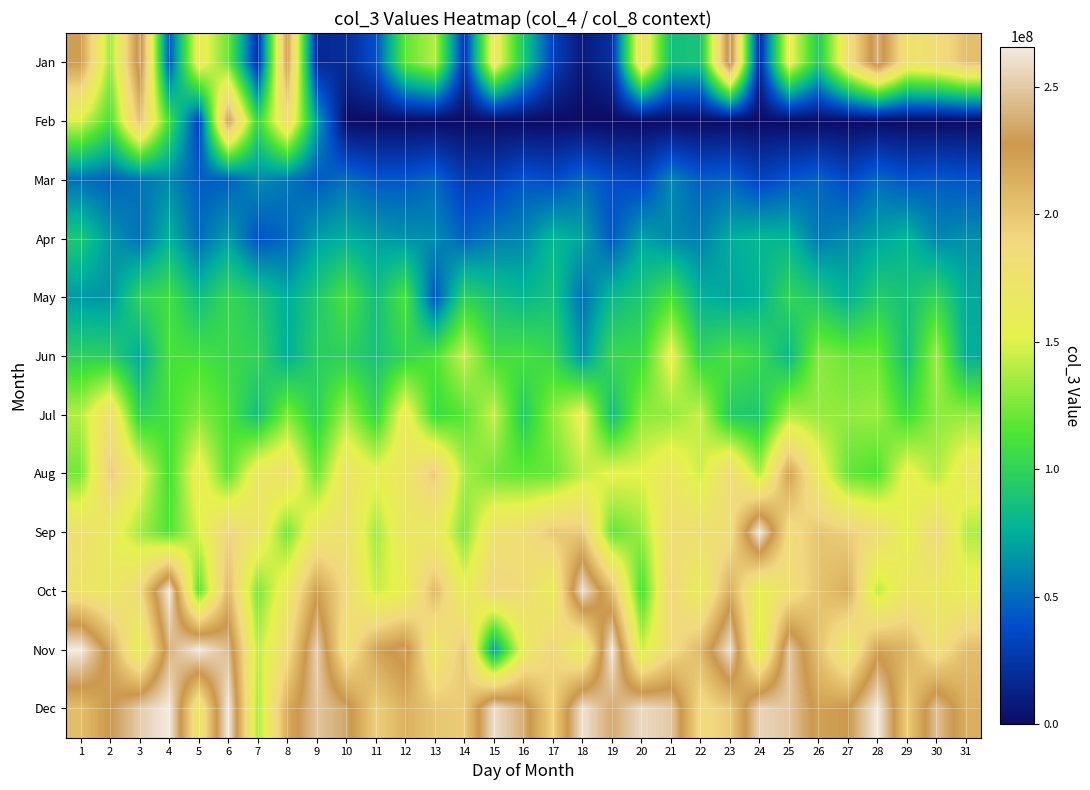

Reading left to right, list all the values displayed in this chart.

Jan: 1=224150792.0	2=131961288.0	3=237971496.0	4=41047512.0	5=163817784.0	6=121531528.0	7=22229152.0	8=224059592.0	9=18512992.0	10=18908024.0	11=39512952.0	12=118137728.0	13=140222888.0	14=25139384.0	15=166438744.0	16=91361888.0	17=32384920.0	18=7943480.0	19=22132120.0	20=176774520.0	21=85870600.0	22=88452400.0	23=241571112.0	24=18243248.0	25=159585736.0	26=94823768.0	27=176989792.0	28=240854632.0	29=174428952.0	30=180553832.0	31=203761792.0
Feb: 1=148672152.0	2=111074256.0	3=202990616.0	4=108903568.0	5=31945720.0	6=224566112.0	7=103188800.0	8=182180112.0	9=70802480.0	10=0.0	11=0.0	12=0.0	13=0.0	14=0.0	15=0.0	16=0.0	17=0.0	18=0.0	19=0.0	20=0.0	21=0.0	22=0.0	23=0.0	24=0.0	25=0.0	26=0.0	27=0.0	28=0.0	29=0.0	30=0.0	31=0.0
Mar: 1=51538751.5	2=45585013.3	3=52954330.2	4=61161778.7	5=44685930.2	6=44686084.1	7=61688566.1	8=54077104.4	9=42479493.6	10=51968615.6	11=42536282.9	12=42514604.4	13=49150125.6	14=28941960.2	15=30708099.7	16=41609251.3	17=37384826.7	18=49827890.8	19=38367527.3	20=33639258.4	21=60623757.4	22=44764476.0	23=47514582.3	24=33522575.4	25=41777131.8	26=47921460.3	27=36089376.3	28=50404069.9	29=41249659.9	30=44146415.3	31=41239646.7
Apr: 1=90930263.2	2=66171278.8	3=52314481.9	4=77265622.8	5=50149698.0	6=69122024.1	7=40345413.4	8=48725256.1	9=68962751.9	10=76149896.8	11=68624458.4	12=64815726.3	13=62354718.6	14=46730286.5	15=56797999.5	16=60237675.8	17=80378482.0	18=70910229.4	19=42954708.3	20=70651007.4	21=61240316.3	22=57367580.5	23=74467379.8	24=80031831.7	25=78708547.4	26=55213906.3	27=62247115.8	28=70746279.4	29=79295947.5	30=59991708.7	31=63886679.0
May: 1=66830366.0	2=65287820.6	3=99765446.1	4=109097686.9	5=84583384.9	6=103043867.0	7=92026431.6	8=74746604.8	9=92022305.1	10=112218019.3	11=85204443.8	12=112674699.9	13=40854389.1	14=99926386.3	15=87313422.0	16=80687233.6	17=87394327.5	18=51704980.0	19=82048937.3	20=91948791.6	21=111185740.8	22=76923833.9	23=71942477.1	24=77207263.9	25=101531201.6	26=91461999.1	27=76726621.3	28=94629013.6	29=87485583.9	30=102445055.4	31=73769408.3
Jun: 1=98388526.8	2=97031444.4	3=74470118.7	4=111523928.4	5=110785541.2	6=105396004.1	7=100348469.3	8=75483923.3	9=96430518.2	10=98071559.1	11=88394240.4	12=101892026.1	13=113796694.4	14=145006998.1	15=108964527.8	16=110711736.6	17=103720669.5	18=64883484.6	19=104730006.4	20=106556634.3	21=157158454.7	22=101237653.8	23=111638209.7	24=104557377.8	25=80678695.7	26=129353507.0	27=121122280.8	28=121945612.7	29=86138750.0	30=134827899.8	31=75768616.1
Jul: 1=139400236.8	2=179412360.2	3=100041969.3	4=110627341.3	5=127243743.0	6=112194843.8	7=86065980.7	8=126468042.3	9=98251268.2	10=136574118.2	11=101816319.7	12=163430421.1	13=105213983.4	14=116721391.2	15=145055737.7	16=94045435.2	17=130432753.3	18=157372415.1	19=84648243.7	20=129364180.2	21=131241750.9	22=144264917.5	23=93893570.8	24=91809976.7	25=137780499.7	26=132167497.0	27=131007458.1	28=133401684.4	29=107789686.9	30=130552364.6	31=132069881.9
Aug: 1=123620617.9	2=198045003.3	3=157894095.8	4=109862814.5	5=163164720.3	6=116111325.9	7=166929919.9	8=177646248.0	9=120553476.2	10=172015093.6	11=156133035.6	12=167938798.7	13=198939738.9	14=137147983.0	15=122484554.9	16=118567996.5	17=120694011.2	18=142002247.0	19=154066880.4	20=152207481.5	21=168086575.5	22=144601308.2	23=186153823.6	24=136592172.0	25=222690233.3	26=162273798.3	27=119501338.7	28=113336100.2	29=158143304.2	30=137780424.7	31=164821790.3
Sep: 1=179188583.5	2=161310885.5	3=135972015.4	4=114100580.3	5=149076760.7	6=191732915.0	7=170704459.8	8=122910934.3	9=169365013.1	10=176310158.4	11=134758584.6	12=168728048.1	13=165600932.6	14=126275476.4	15=175408851.8	16=182054785.6	17=199153300.1	18=198195709.5	19=118591652.6	20=132991736.7	21=180556998.5	22=180516097.0	23=180557405.0	24=265728223.2	25=182385645.9	26=200872571.5	27=194928343.2	28=185021163.4	29=153373620.1	30=188543163.6	31=138393673.7
Oct: 1=174488865.7	2=165383958.4	3=186163486.3	4=265728223.2	5=114760975.5	6=208303864.3	7=124085840.2	8=165875999.1	9=223055557.9	10=185518963.7	11=143683351.1	12=156960597.1	13=208059800.1	14=156408799.5	15=191093697.1	16=184833630.0	17=159294232.2	18=261702966.5	19=206386458.6	20=108977478.0	21=189994555.2	22=158921085.8	23=214391258.6	24=154131918.0	25=178961082.2	26=201663322.6	27=214879276.2	28=139193936.8	29=170910473.5	30=165765608.0	31=159230898.2
Nov: 1=265728223.2	2=219045719.2	3=151533790.0	4=239831029.1	5=265728223.2	6=244475515.8	7=141058221.8	8=183008796.0	9=253976818.6	10=173953711.4	11=220619681.2	12=234026484.6	13=165067800.8	14=200220811.0	15=71275516.0	16=161118189.6	17=192397436.1	18=152064720.2	19=265728223.2	20=144674356.2	21=184799651.2	22=207931648.9	23=261043129.4	24=144442512.5	25=249772285.8	26=203047884.9	27=162855930.8	28=221360672.0	29=210700392.9	30=178308403.2	31=205462016.9
Dec: 1=204986347.6	2=227144631.8	3=251514271.0	4=265728223.2	5=167117847.8	6=265728223.2	7=135389566.1	8=215359783.7	9=248235445.1	10=234583921.8	11=194441563.1	12=212857263.1	13=200202829.9	14=195922307.6	15=259841831.9	16=237960923.5	17=191322801.5	18=262062754.6	19=235752519.1	20=258209826.3	21=250070525.6	22=185277829.0	23=197218660.8	24=255297244.8	25=249215051.4	26=221173684.9	27=227313875.3	28=265728223.2	29=195824288.1	30=246404442.8	31=213120658.4